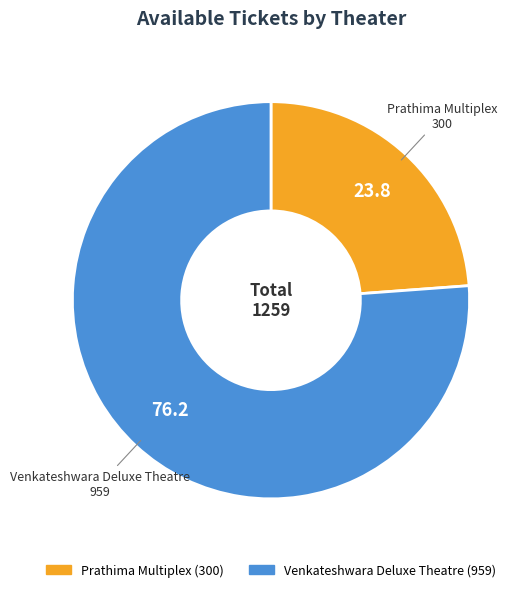

Which category has the biggest portion of the pie?

Venkateshwara Deluxe Theatre